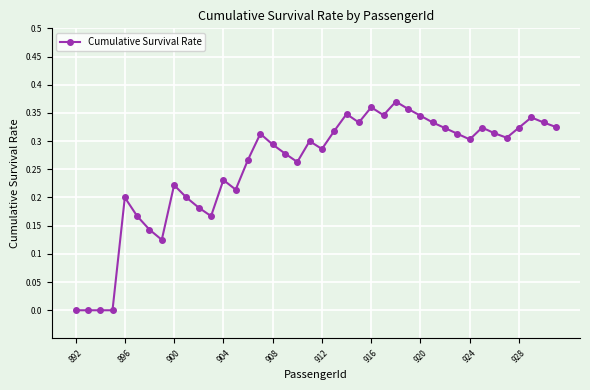

What is the sum of all values?

10.2